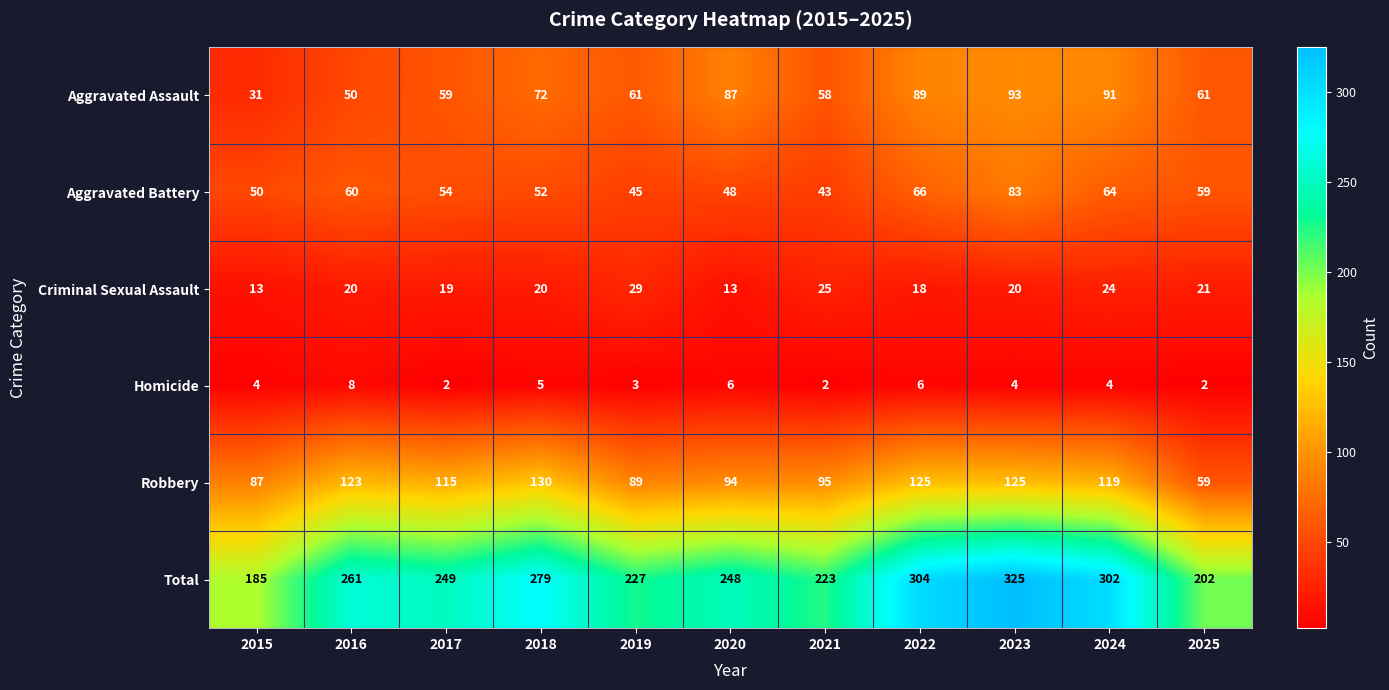

True or false: Robbery has a value of 42 at 2019.

False